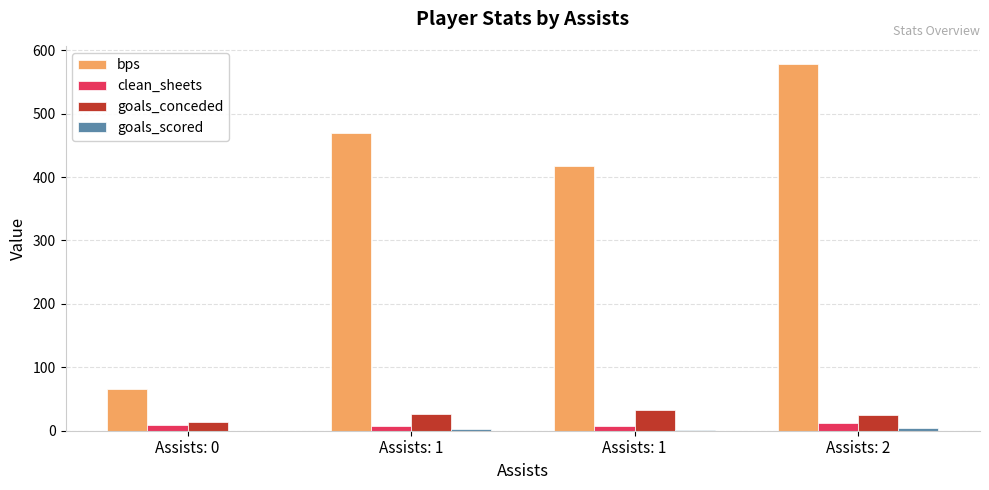

How many data points does each series have?

4